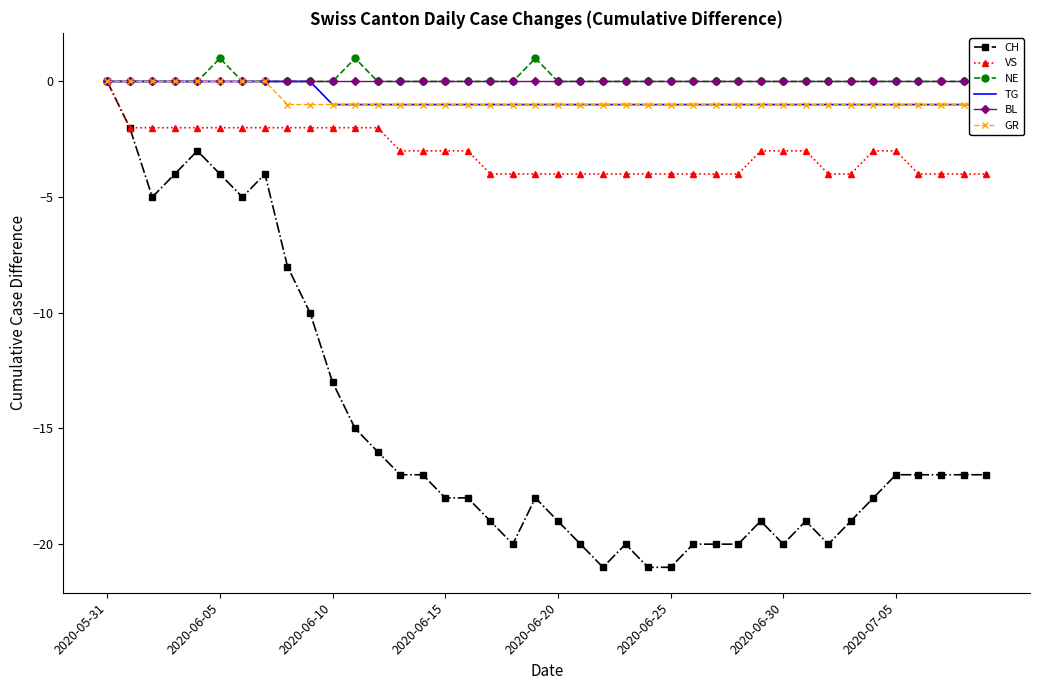

True or false: BL and CH intersect in this chart.

False